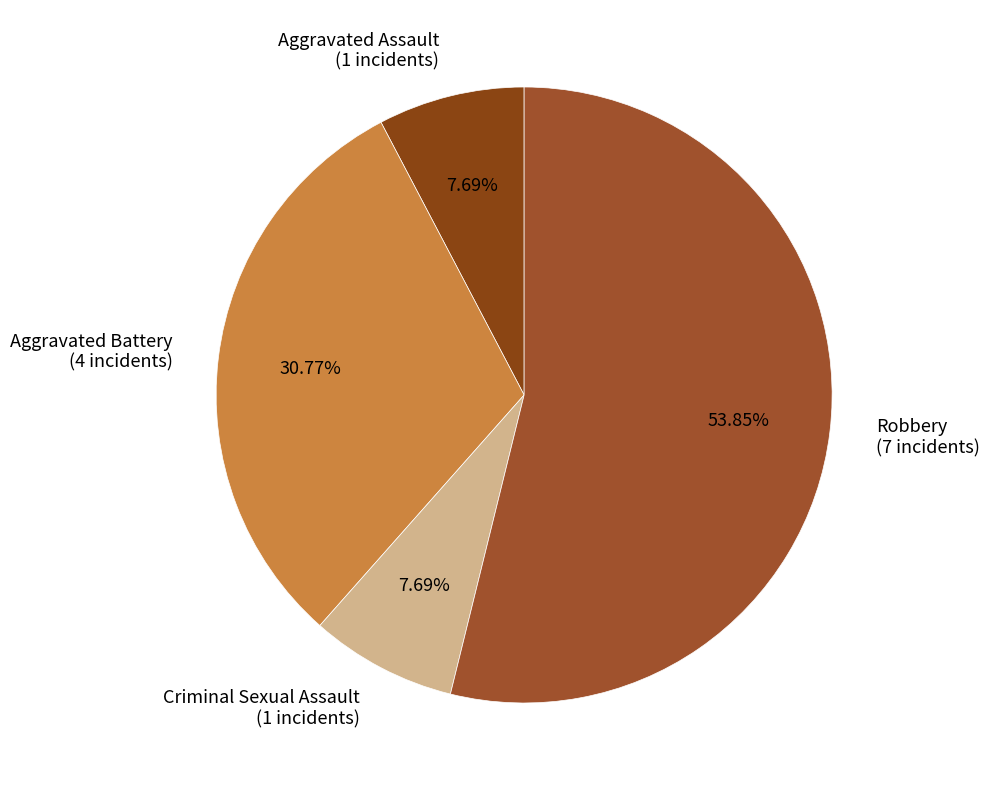

Which slice is the largest?

Robbery